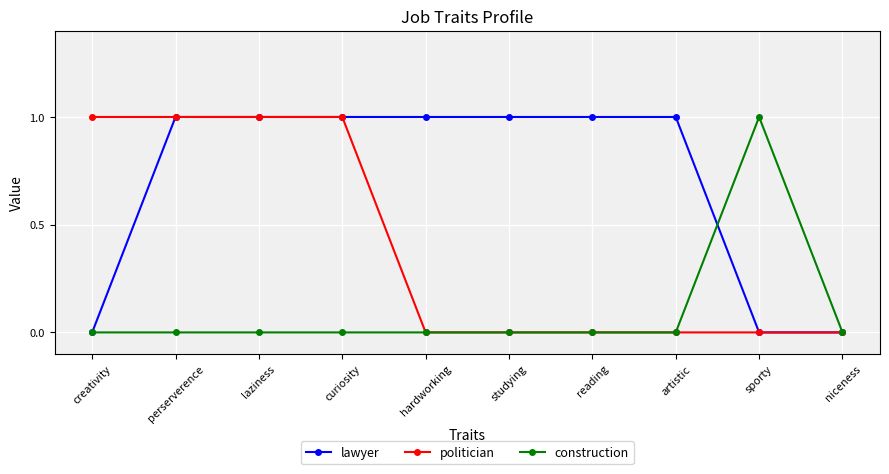

Count the number of categories in the chart.

10